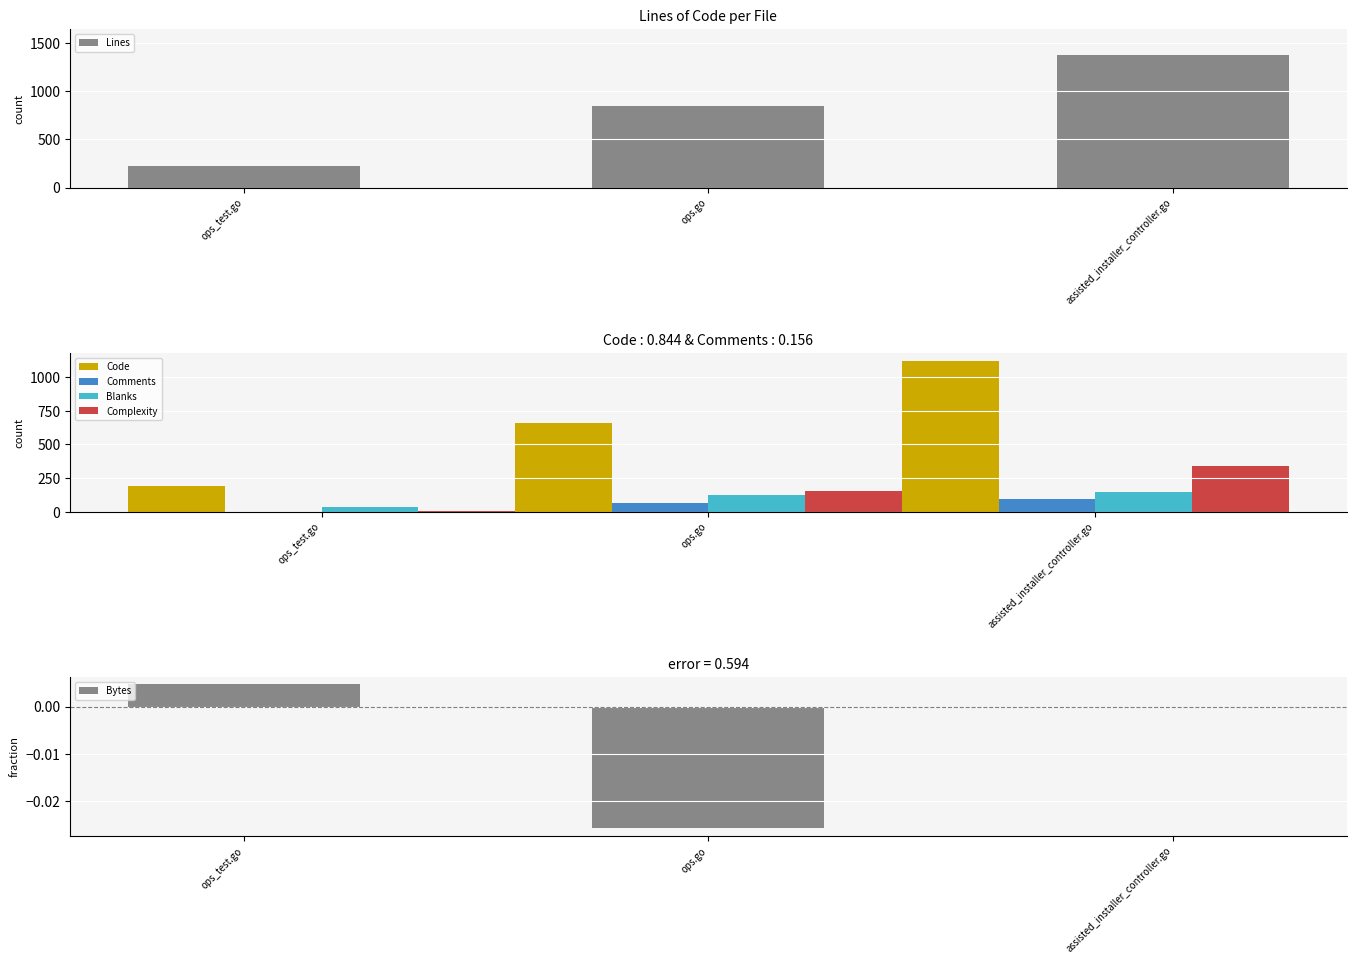

True or false: Complexity has a value of 90.0 at assisted_installer_controller.go.

False